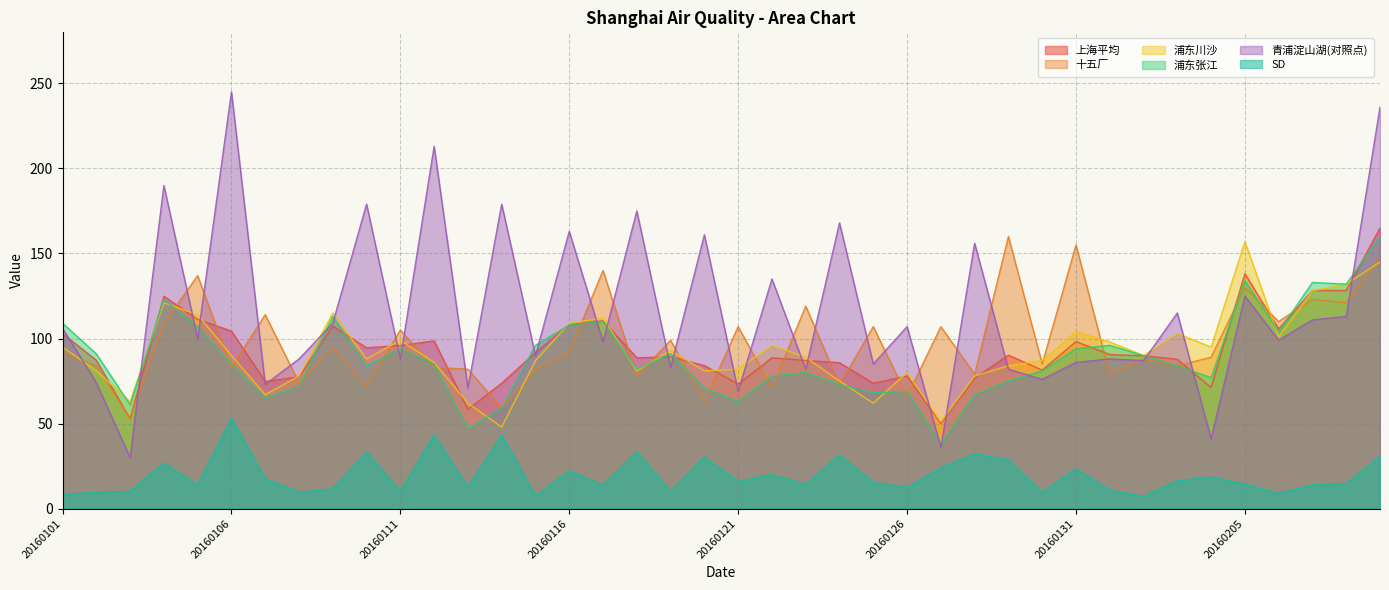

Which series has the largest range (max minus min)?

青浦淀山湖(对照点)